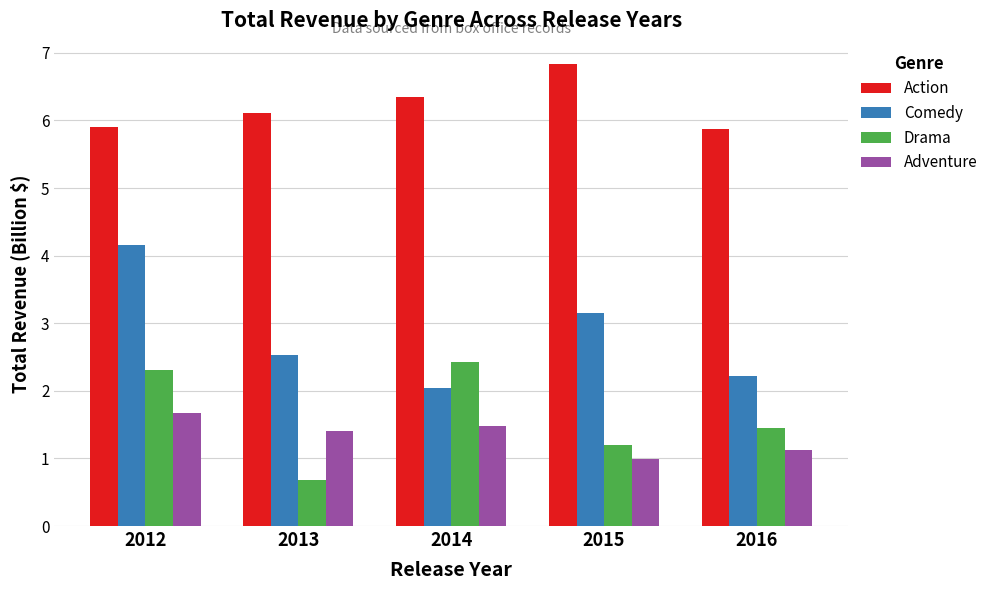

List the labels in order of Drama value, largest first.

2014, 2012, 2016, 2015, 2013